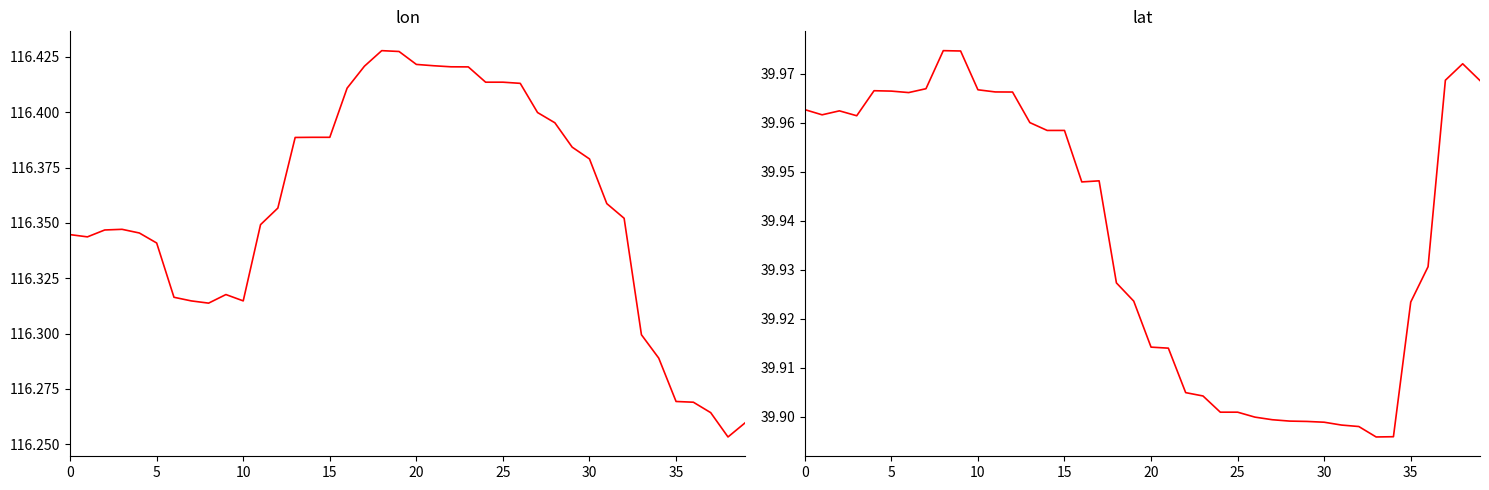

Is it true that lat equals 61.2 at 21?

False